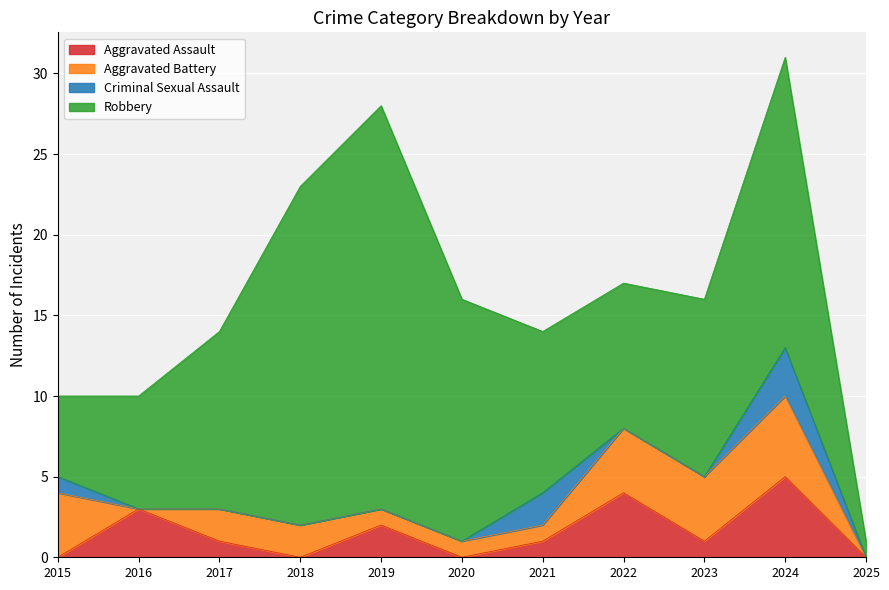

At how many categories does at least one series exceed 5?

9